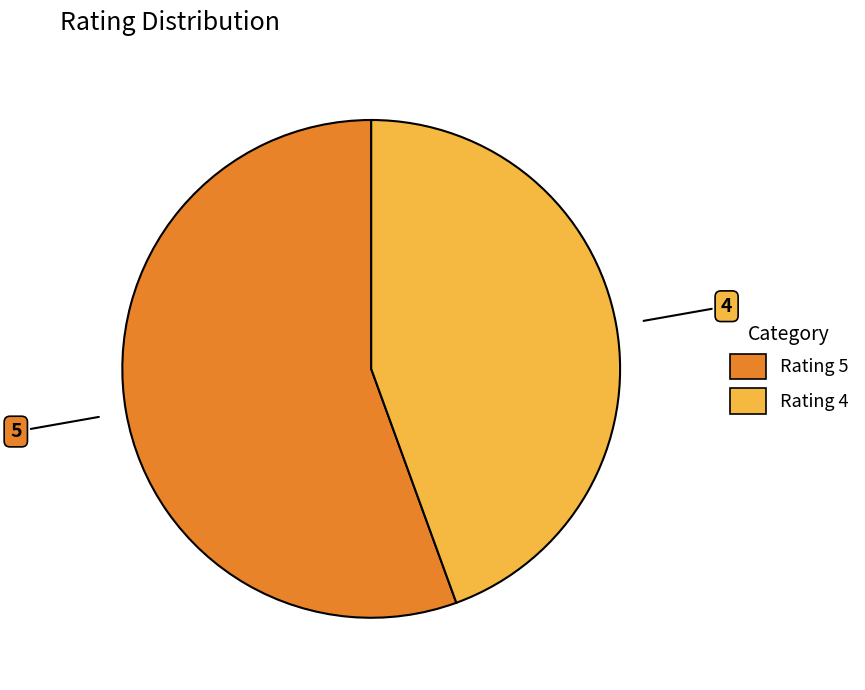

Does Rating 5 account for over 50% of the chart?

Yes